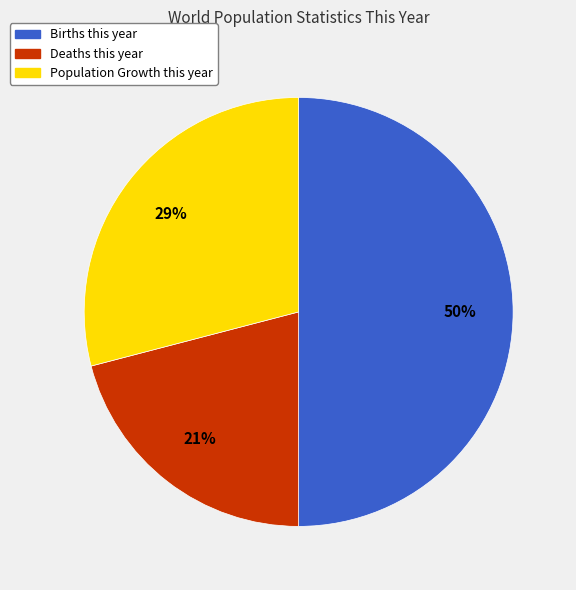

Which slice is the largest?

Births this year